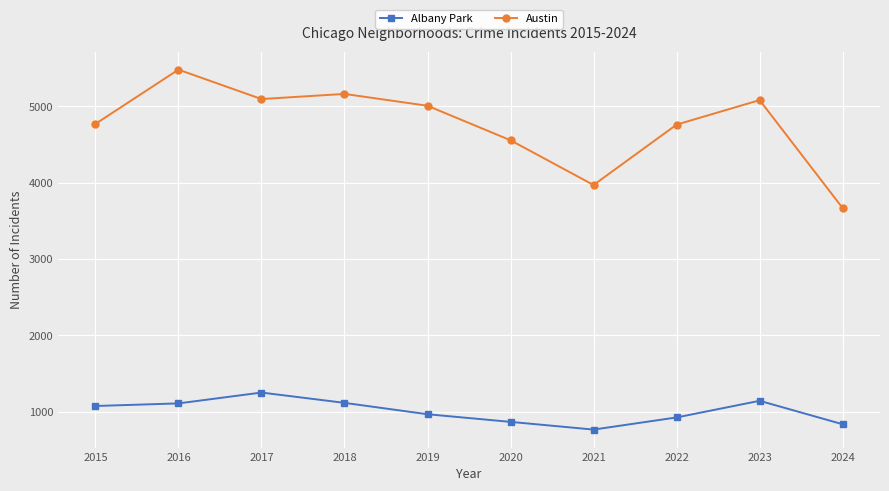

What is the difference between the Albany Park values at 2016 and 2023?

34